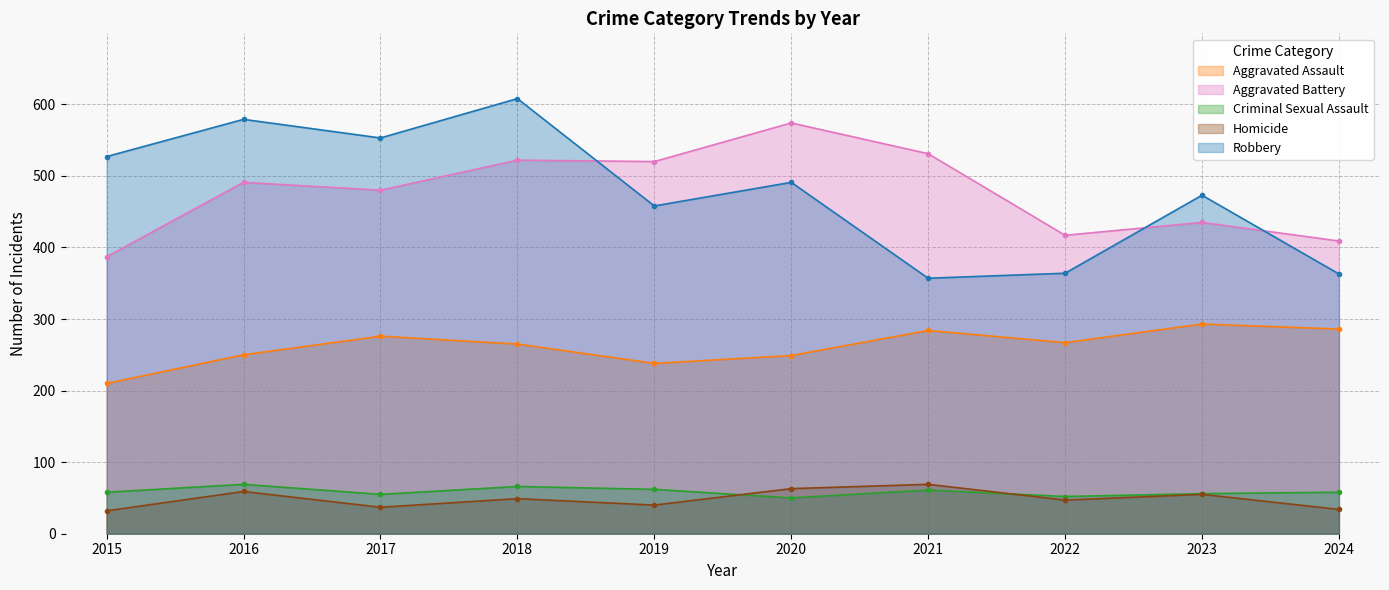

At which category does Criminal Sexual Assault reach its first local valley?

2017